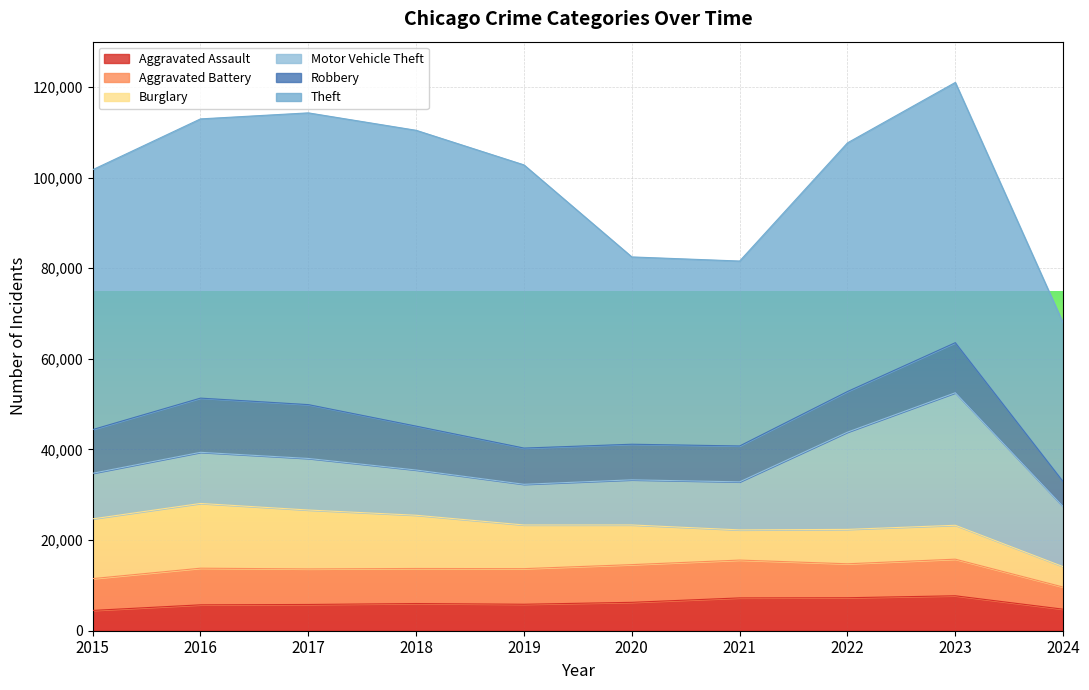

Reading left to right, transcribe all the data shown in this chart.

Aggravated Assault: 4480	5713	5793	6001	5841	6265	7242	7280	7710	4751
Aggravated Battery: 7019	8086	7845	7735	7858	8320	8347	7491	8079	4887
Burglary: 13184	14289	13001	11747	9638	8758	6662	7593	7482	4503
Motor Vehicle Theft: 10068	11285	11380	9985	8977	9959	10603	21461	29246	13255
Robbery: 9638	11960	11880	9681	7995	7855	7920	8963	11054	5500
Theft: 57351	61623	64386	65289	62495	41336	40813	54879	57429	35005